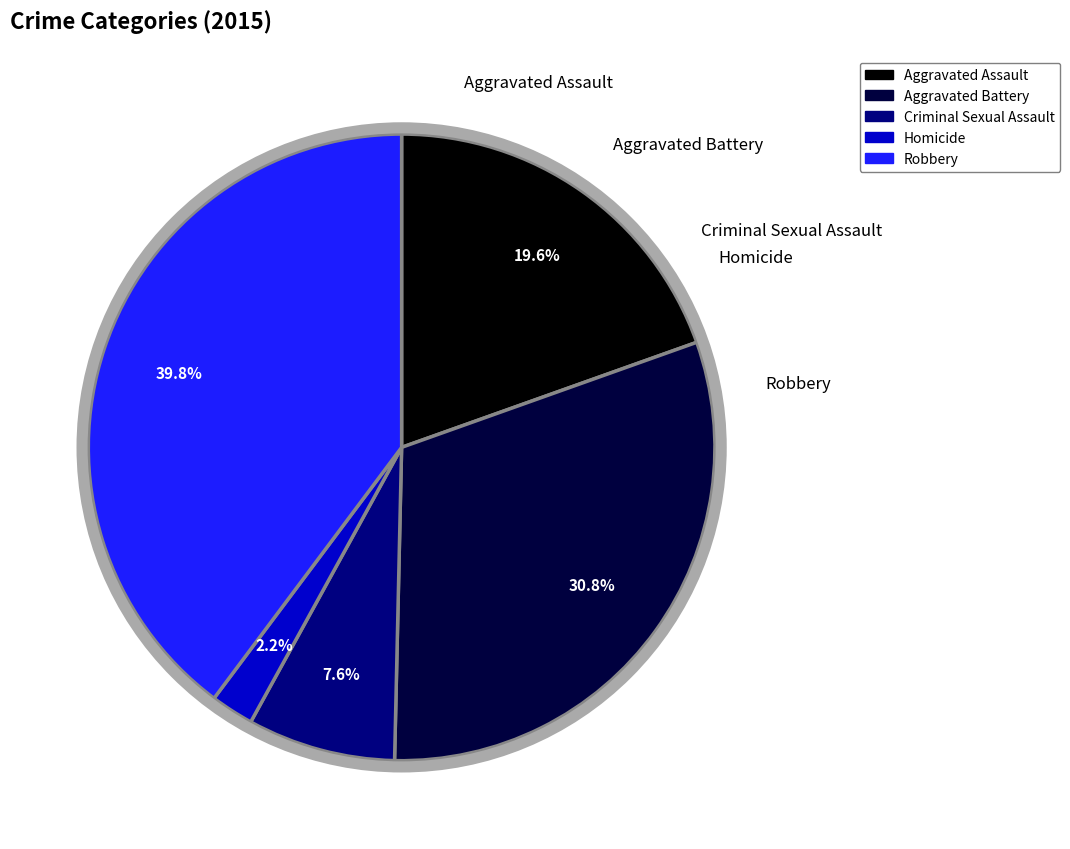

How many segments does this pie chart have?

5